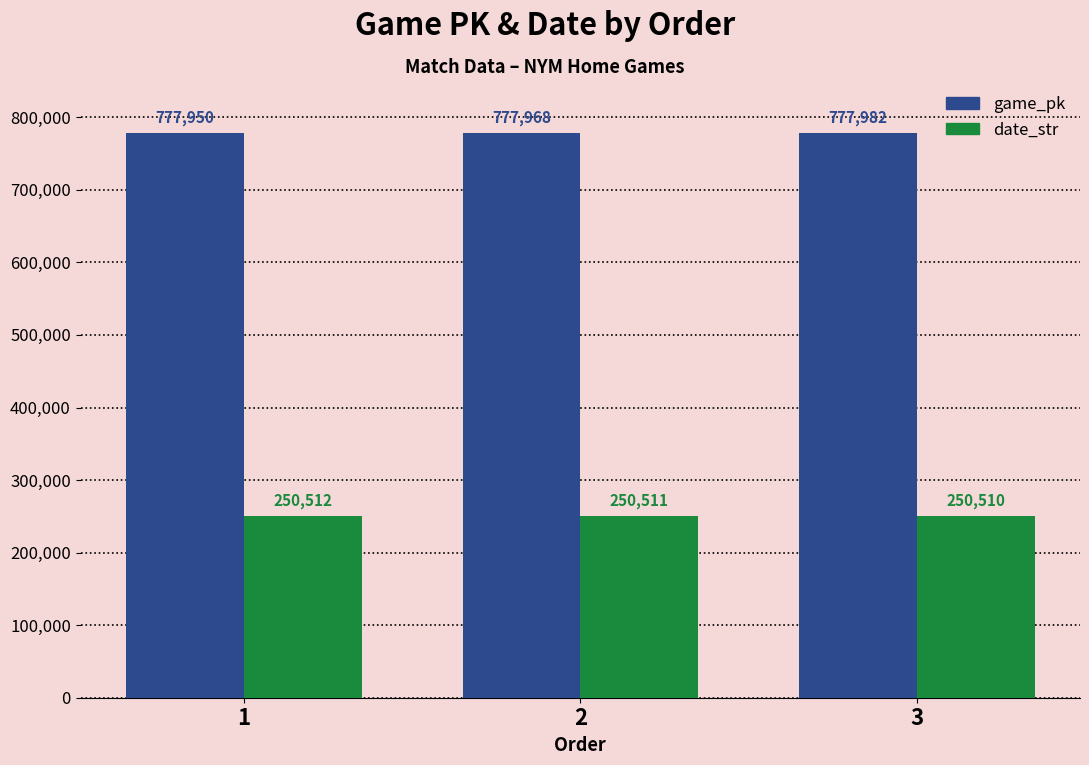

What is the highest value of the date_str series?

250512